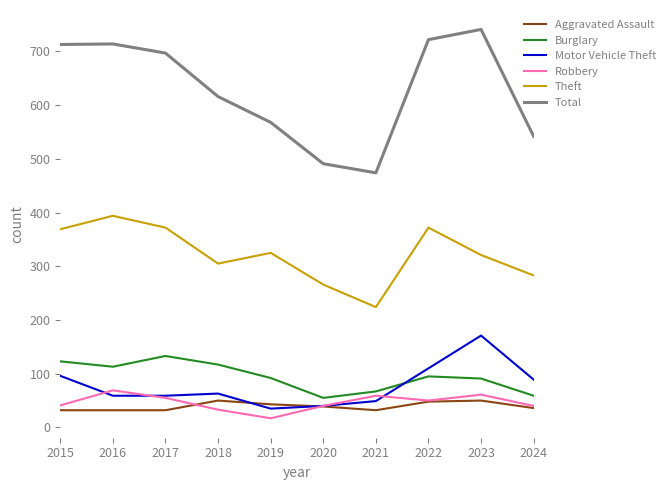

At how many categories does at least one series exceed 229?

10